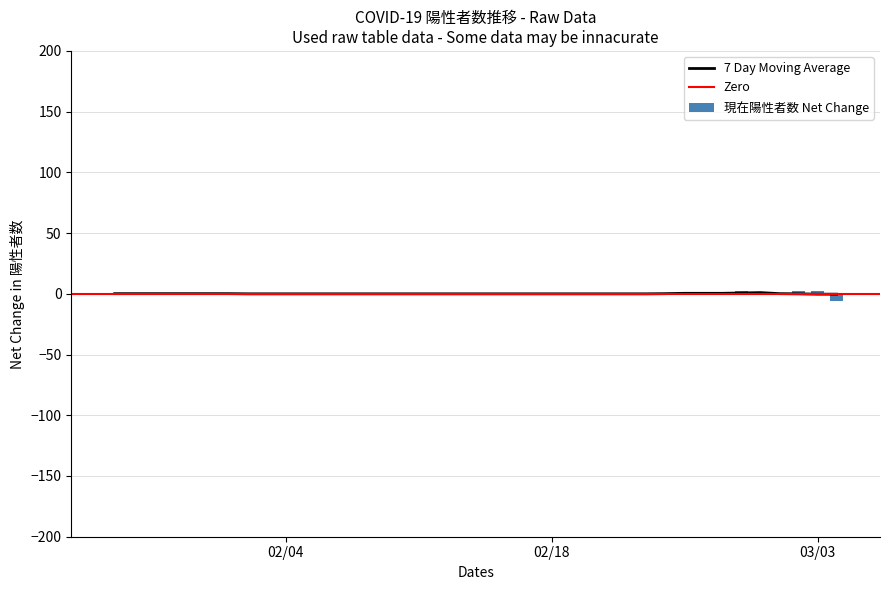

Which series has the largest range (max minus min)?

現在陽性者数